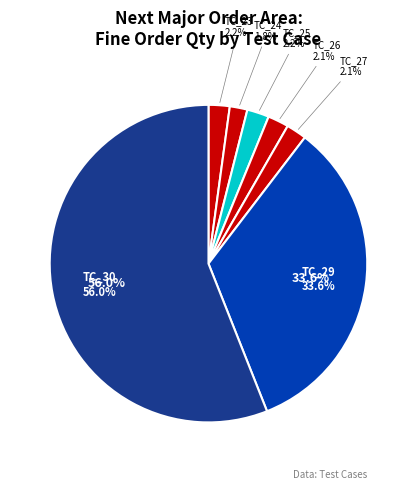

Which slice represents more than half of the pie?

TC_30